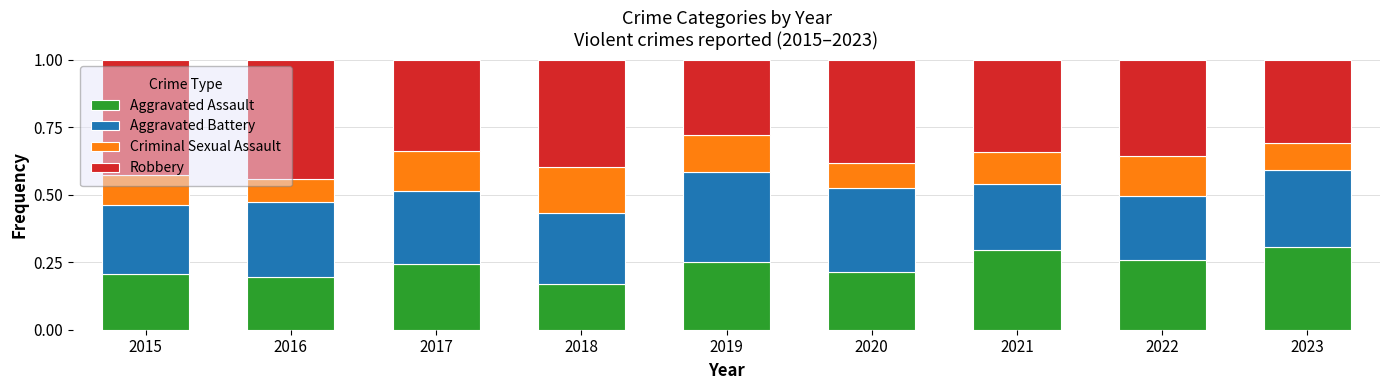

Which category has the lowest value in the Aggravated Assault series?

2018